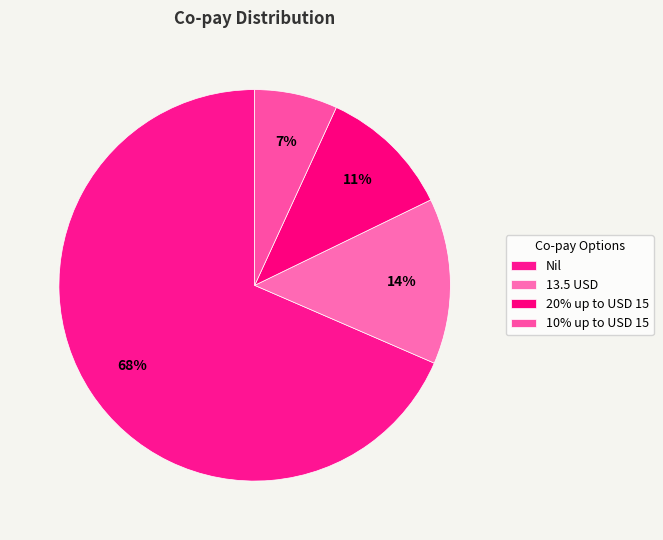

What percentage is the 10% up to USD 15 slice, to the nearest percent?

7%